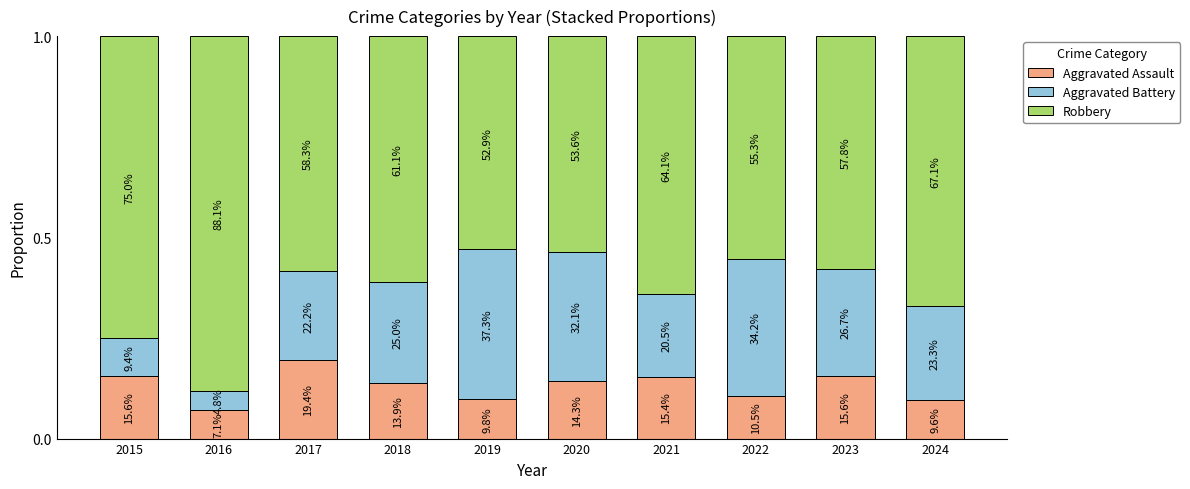

What is the sum of all Aggravated Battery values?

2.4